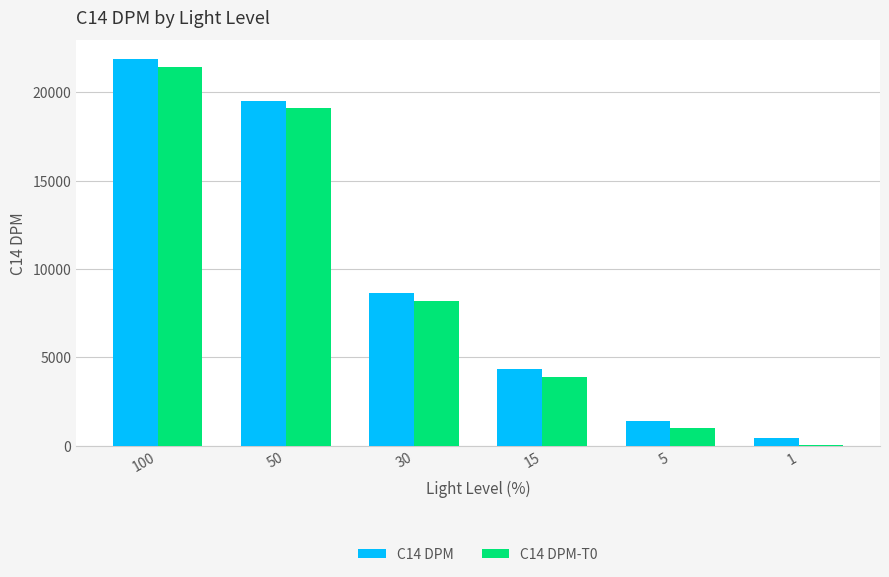

Is the value of C14 DPM at 15 greater than the value of C14 DPM-T0 at 50?

No